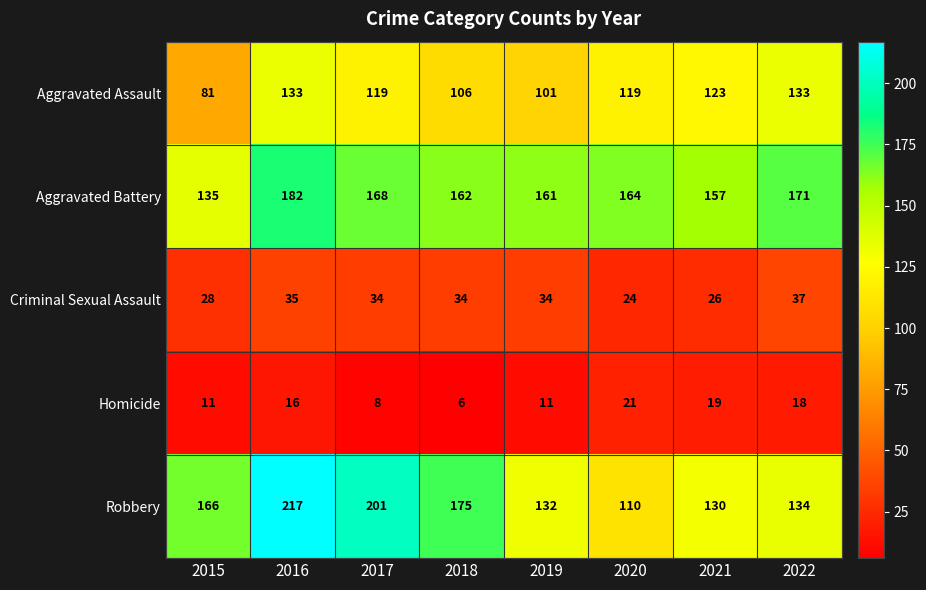

List the series in order of their peak value, lowest first.

Homicide, Criminal Sexual Assault, Aggravated Assault, Aggravated Battery, Robbery